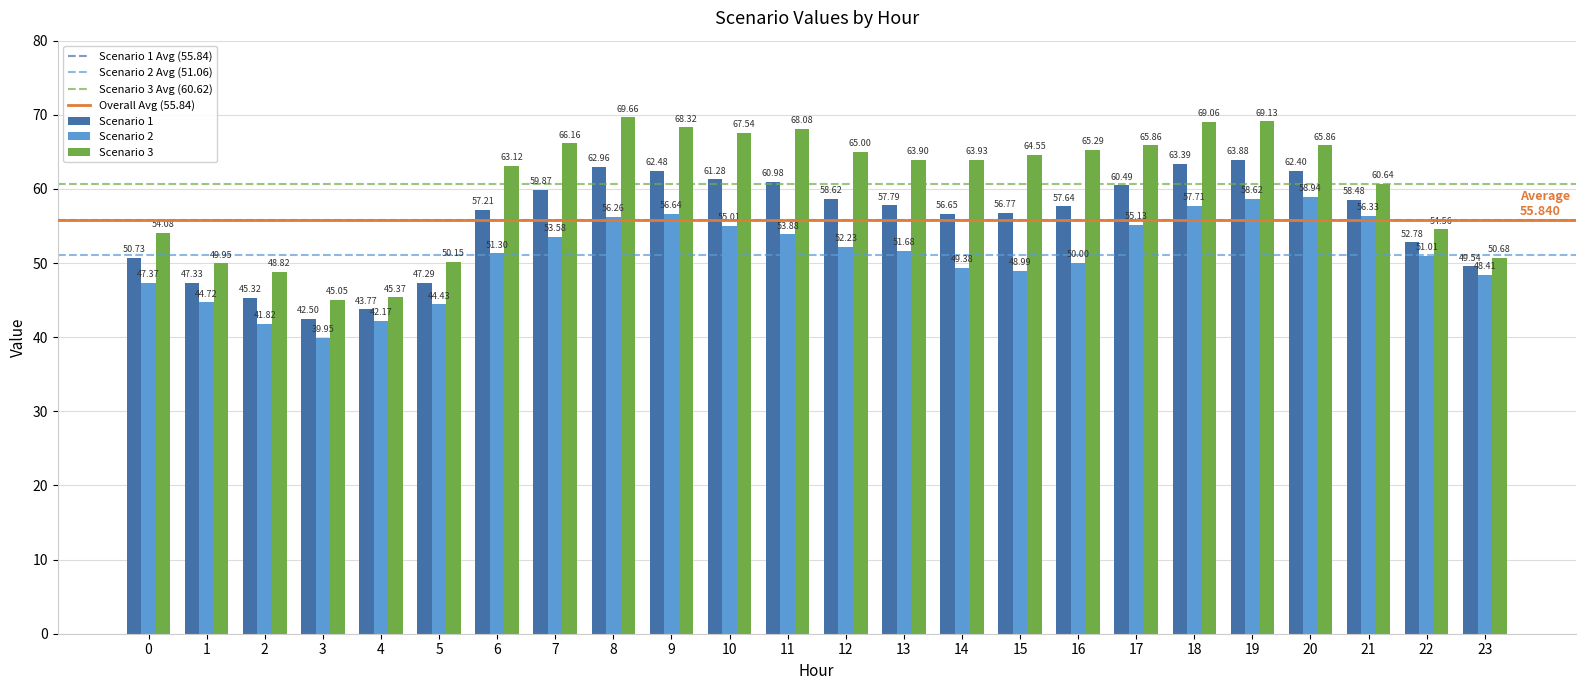

What is the value of the Scenario 3 bar at the 16th from the left?

64.5